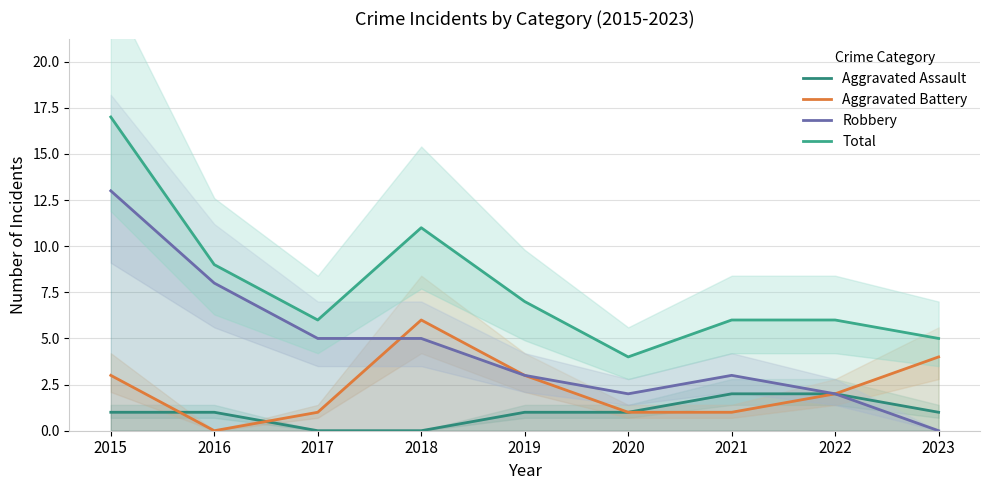

True or false: Aggravated Battery and Robbery intersect in this chart.

True